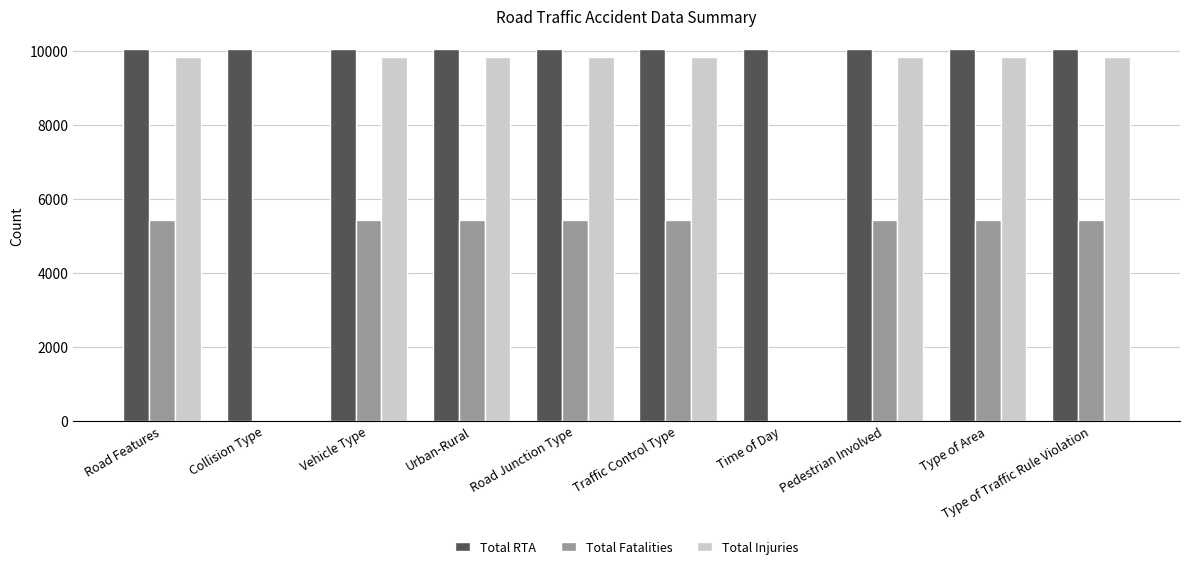

Is it true that Total Fatalities equals 5417 at Road Features?

True